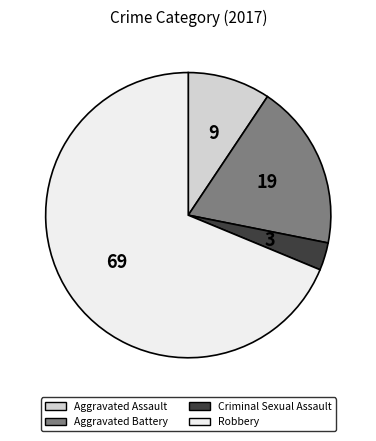

Count the number of slices in the pie.

4